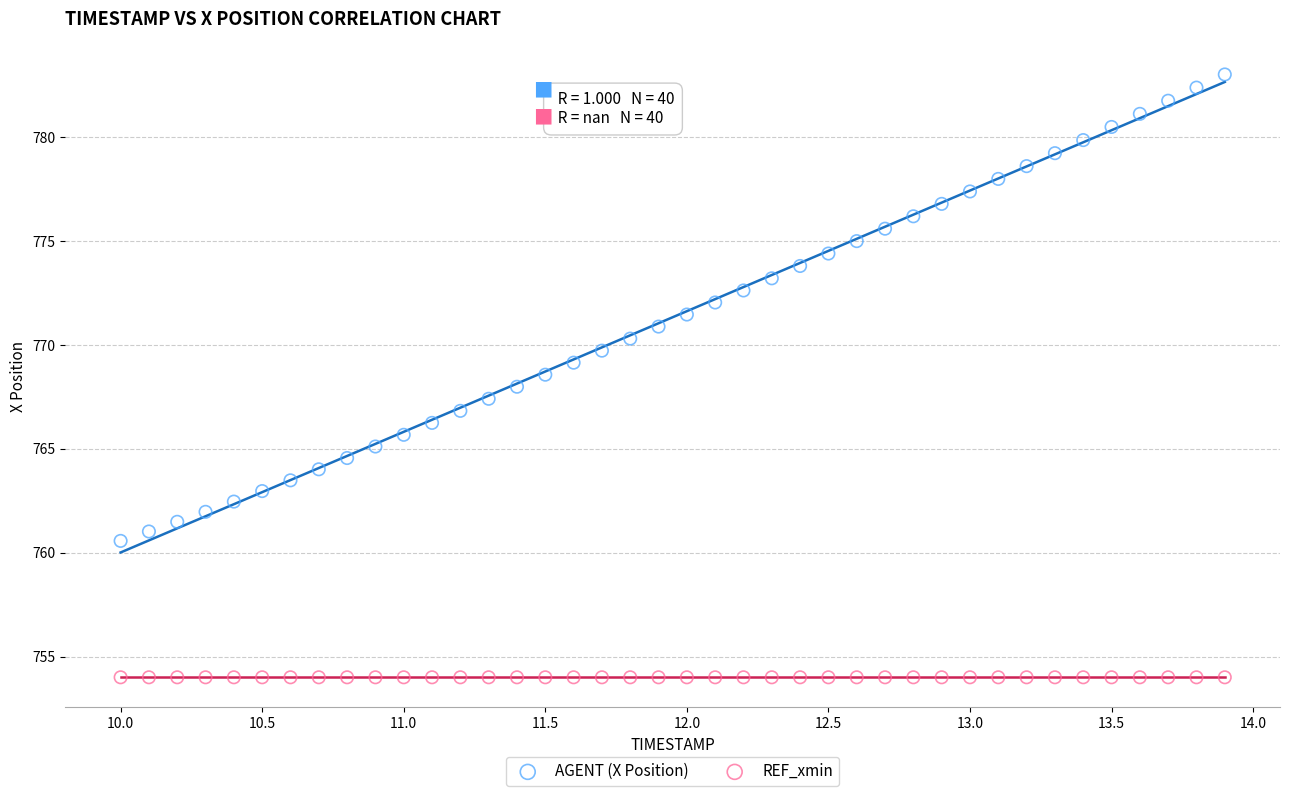

Which series reaches the maximum Y coordinate?

AGENT (X Position)